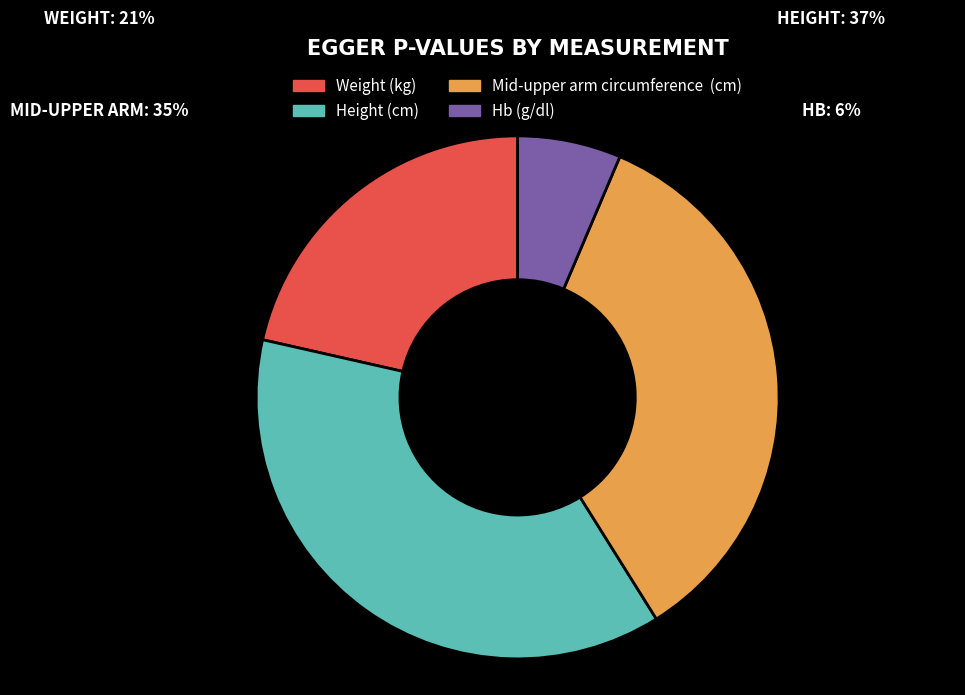

The Weight (kg) slice represents 14% of the pie. True or false?

False